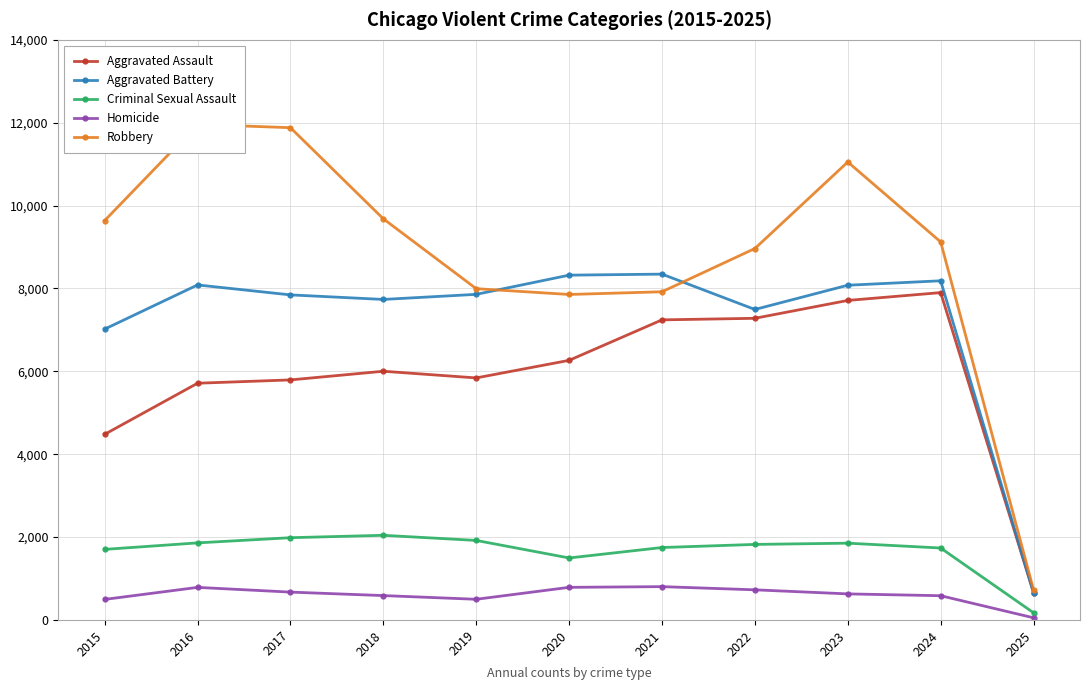

Read the Robbery value at 2023, to the nearest 50.

11050